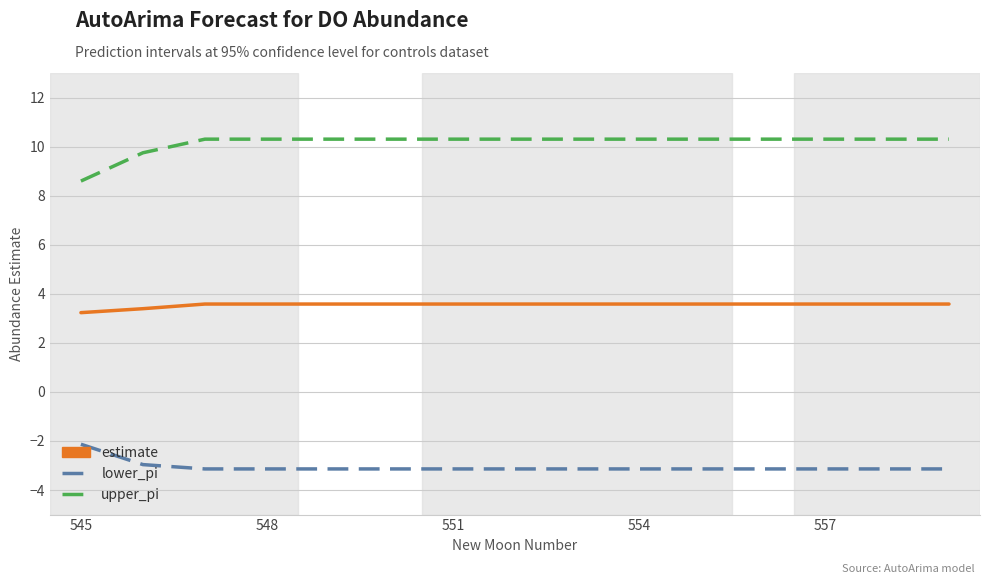

What is the difference between the maximum and minimum values in the estimate series?

0.4